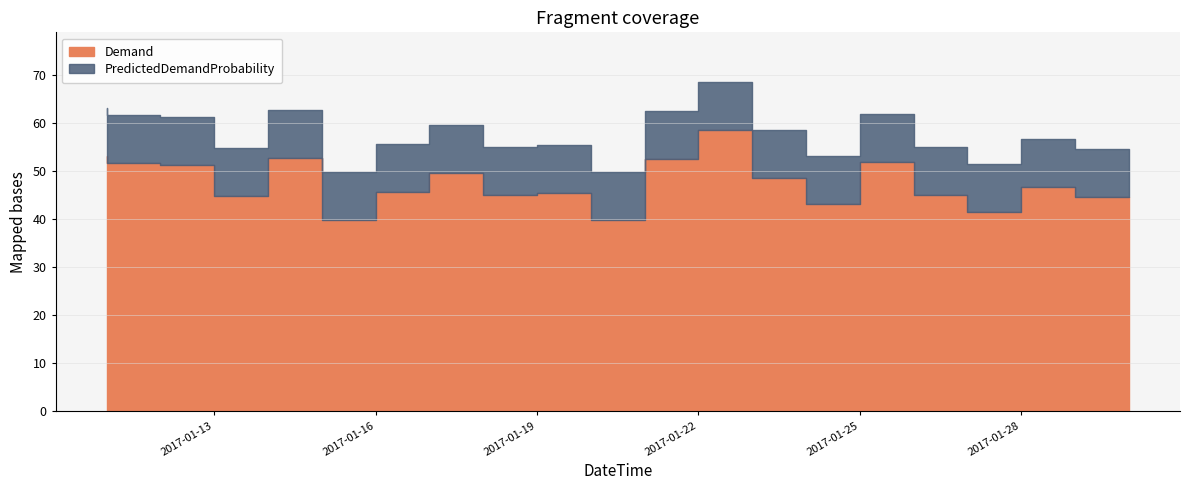

Does the chart display data point markers on the line(s)?

No